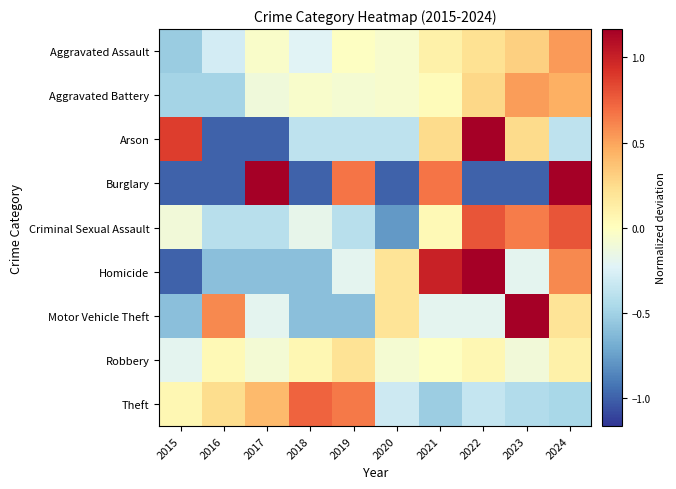

Reading right to left, what are all the values shown in this chart?

Aggravated Assault: 2024=0.5	2023=0.3	2022=0.2	2021=0.1	2020=-0.1	2019=-0.0	2018=-0.2	2017=-0.0	2016=-0.3	2015=-0.5
Aggravated Battery: 2024=0.5	2023=0.5	2022=0.3	2021=0.0	2020=-0.1	2019=-0.1	2018=-0.0	2017=-0.1	2016=-0.5	2015=-0.5
Arson: 2024=-0.4	2023=0.2	2022=2.1	2021=0.2	2020=-0.4	2019=-0.4	2018=-0.4	2017=-1.0	2016=-1.0	2015=0.9
Burglary: 2024=2.3	2023=-1.0	2022=-1.0	2021=0.7	2020=-1.0	2019=0.7	2018=-1.0	2017=2.3	2016=-1.0	2015=-1.0
Criminal Sexual Assault: 2024=0.8	2023=0.6	2022=0.8	2021=0.0	2020=-0.8	2019=-0.4	2018=-0.2	2017=-0.4	2016=-0.4	2015=-0.1
Homicide: 2024=0.6	2023=-0.2	2022=1.4	2021=1.0	2020=0.2	2019=-0.2	2018=-0.6	2017=-0.6	2016=-0.6	2015=-1.0
Motor Vehicle Theft: 2024=0.2	2023=1.4	2022=-0.2	2021=-0.2	2020=0.2	2019=-0.6	2018=-0.6	2017=-0.2	2016=0.6	2015=-0.6
Robbery: 2024=0.1	2023=-0.1	2022=0.1	2021=-0.0	2020=-0.1	2019=0.2	2018=0.1	2017=-0.1	2016=0.0	2015=-0.2
Theft: 2024=-0.5	2023=-0.4	2022=-0.3	2021=-0.5	2020=-0.3	2019=0.7	2018=0.7	2017=0.4	2016=0.2	2015=0.1